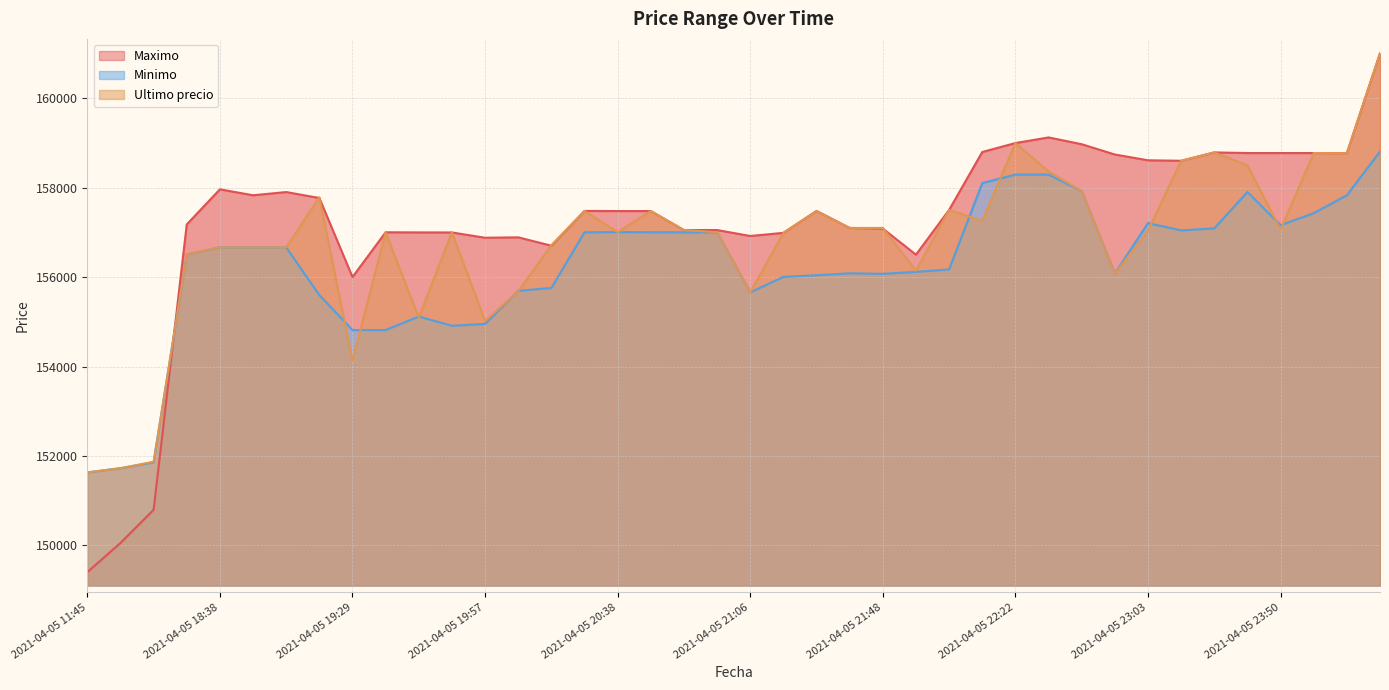

After their last crossing, which series has the higher values: Maximo or Ultimo precio?

Maximo